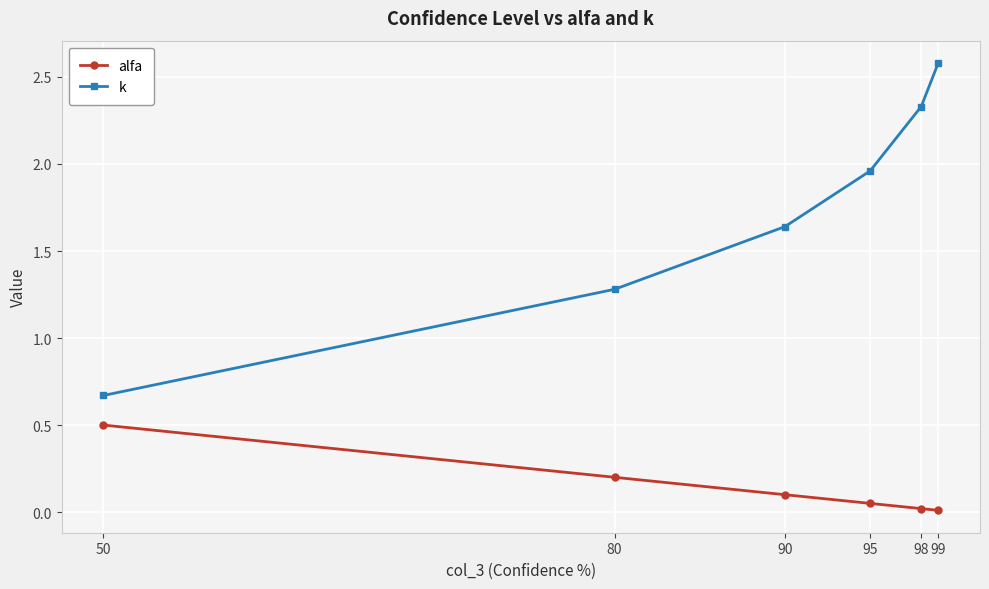

What are all the series names shown in the legend?

alfa, k